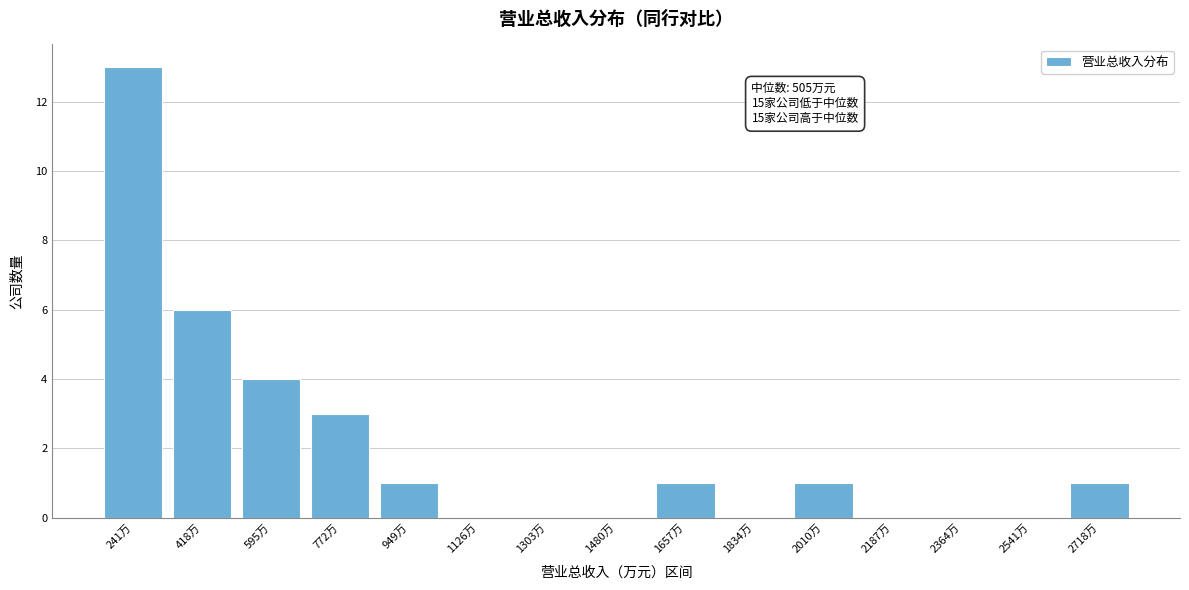

Reading left to right, transcribe all the data shown in this chart.

241万=13	418万=6	595万=4	772万=3	949万=1	1126万=0	1303万=0	1480万=0	1657万=1	1834万=0	2010万=1	2187万=0	2364万=0	2541万=0	2718万=1